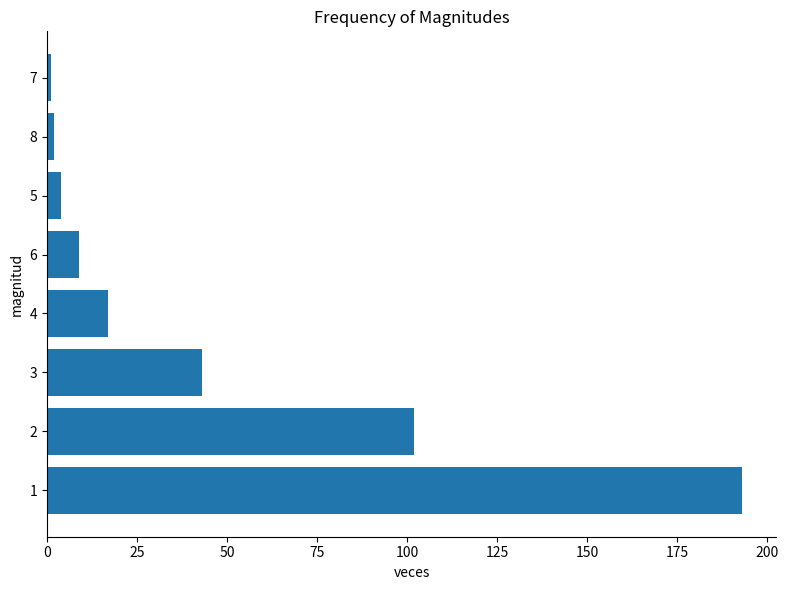

The chart shows a value of 2 at 8. True or false?

True